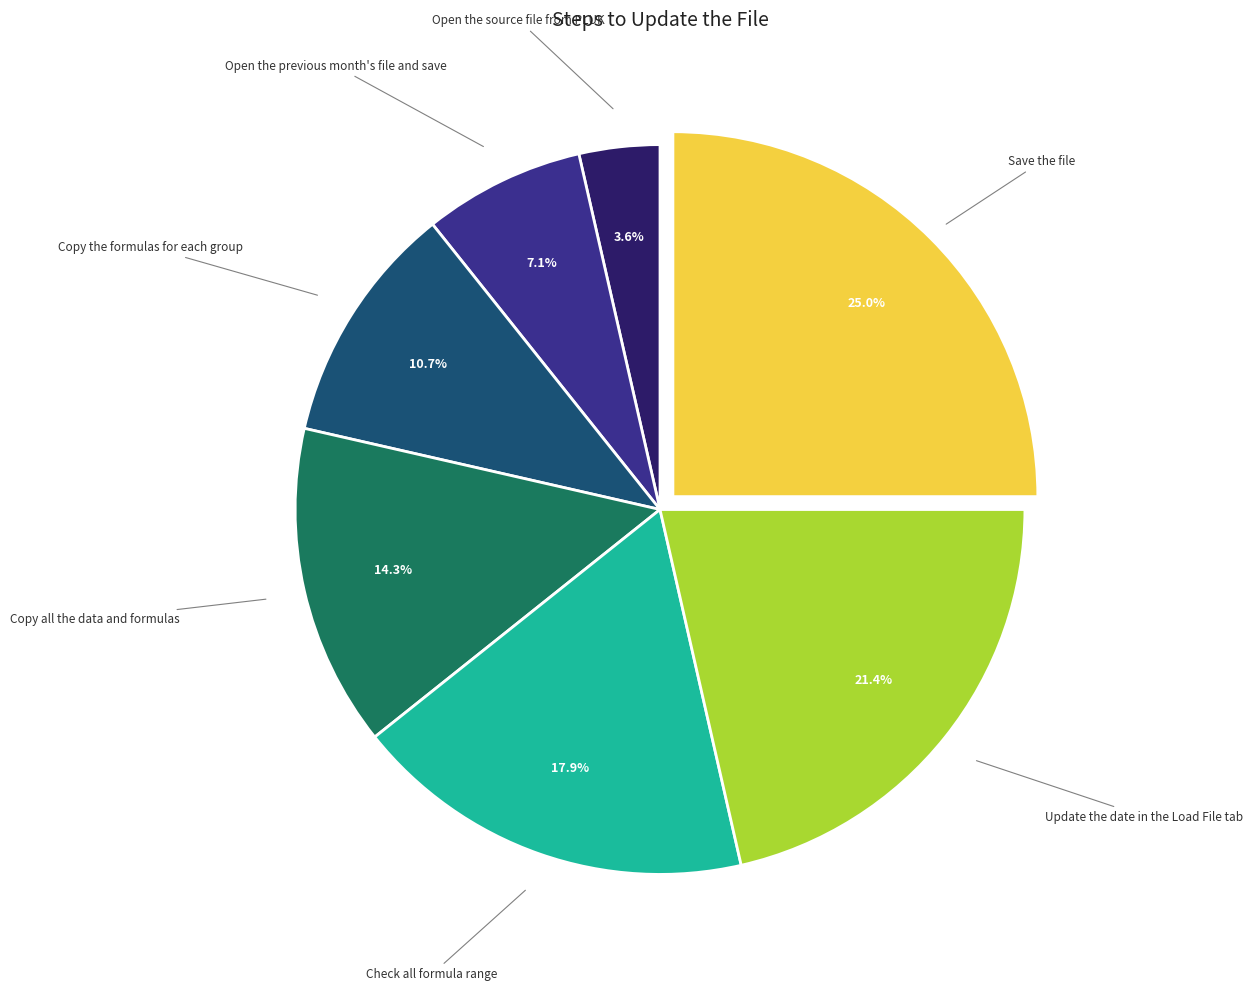

Does any single category account for the majority?

No